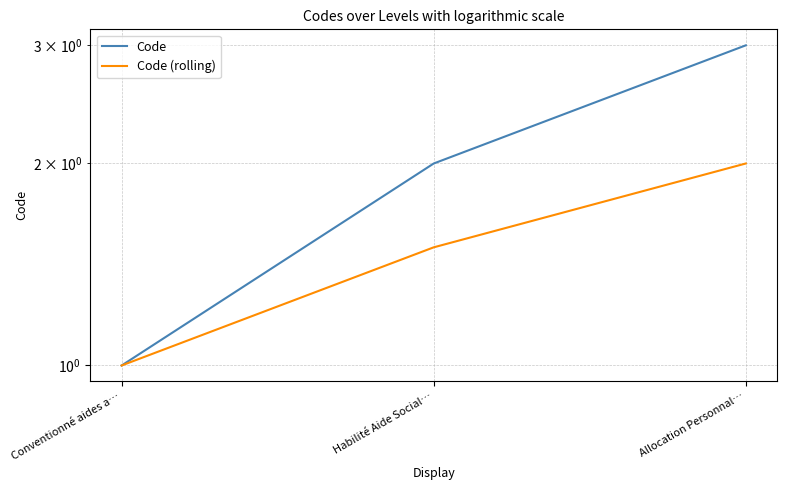

At how many categories does at least one series exceed 1?

2